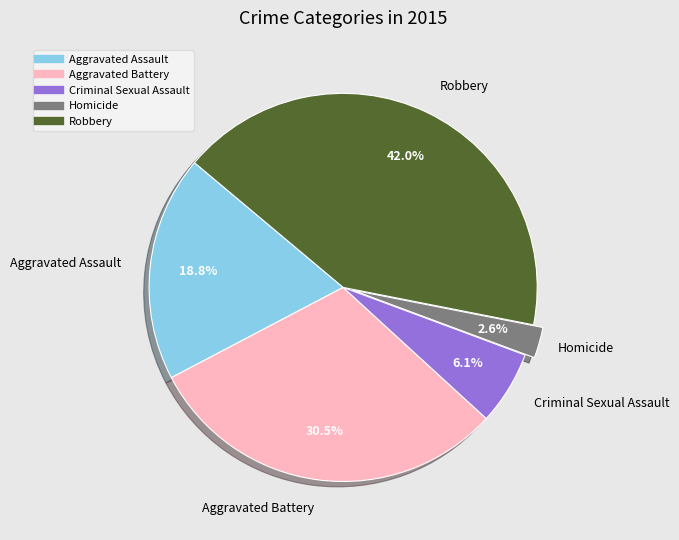

To the nearest percent, what is the difference between the largest and smallest slice percentages?

39%